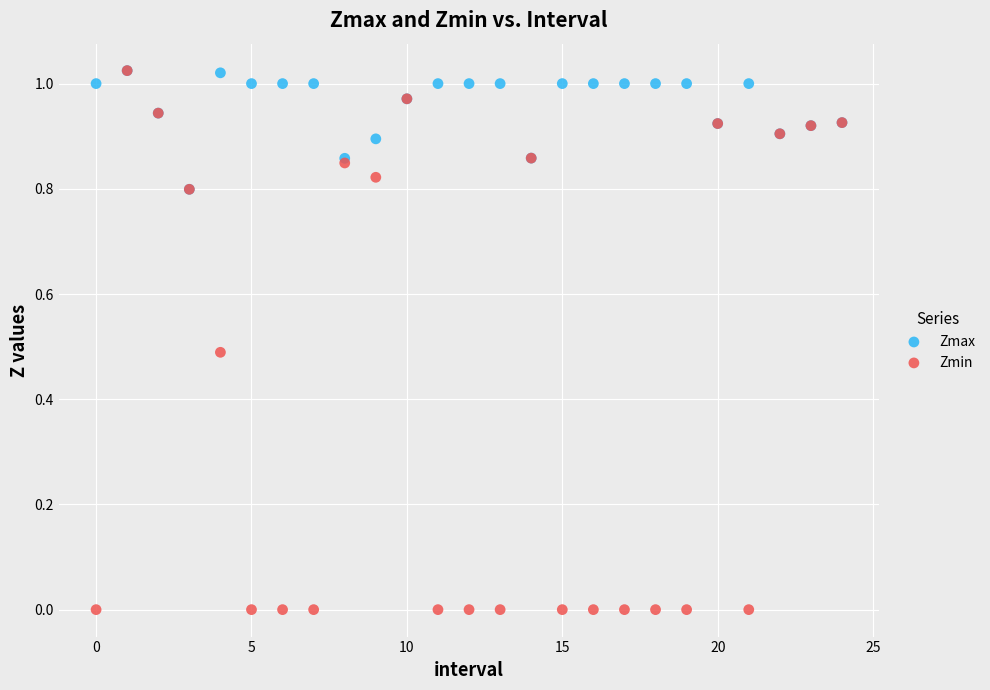

Which series has the widest spread of Y values?

Zmin